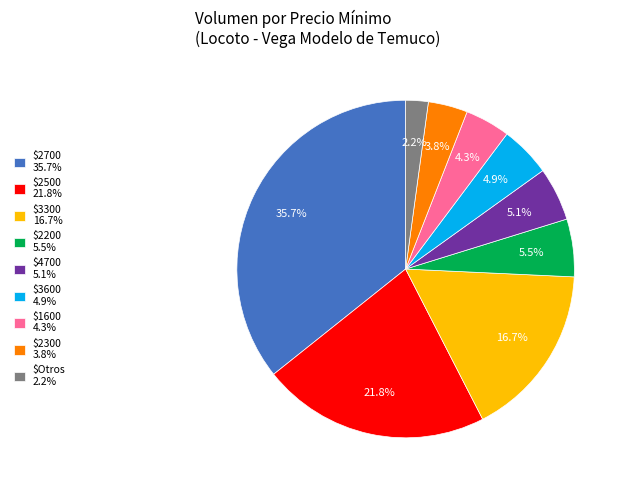

Does any single category account for the majority?

No